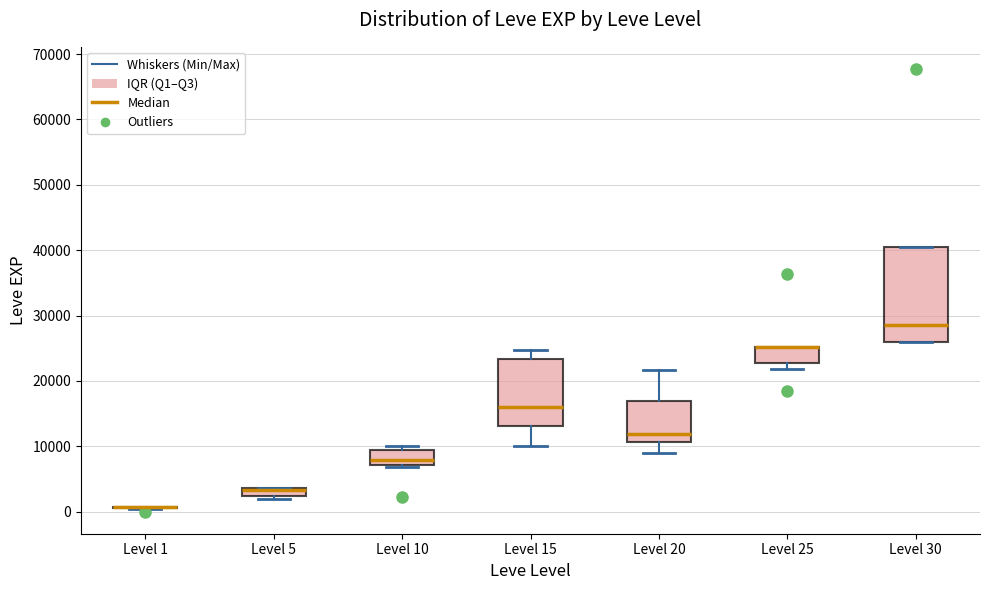

Which box is the tallest, from its lower edge to its upper edge?

Level 30